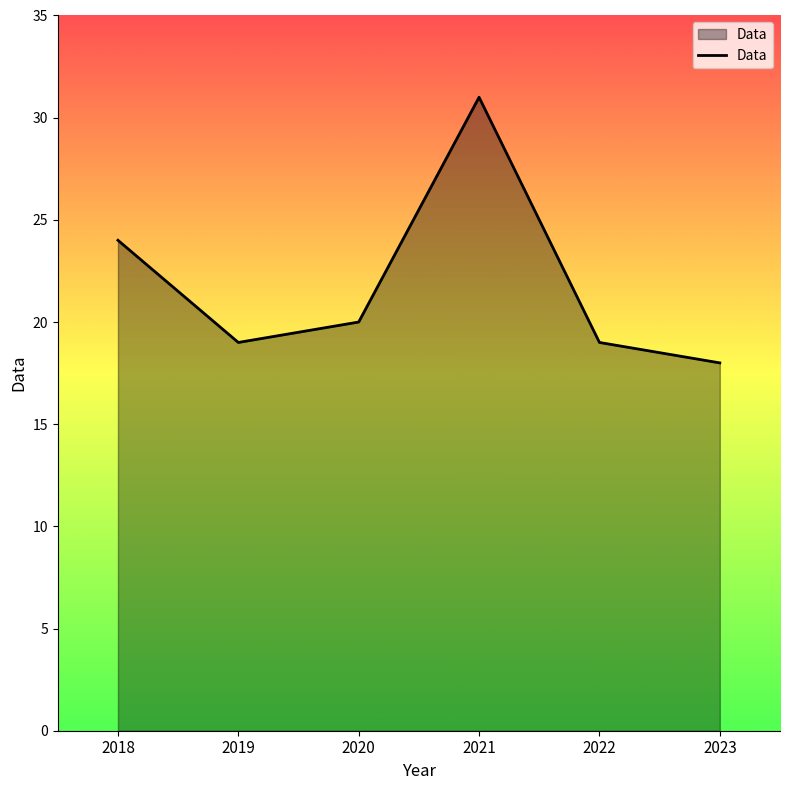

What is the difference between the values at 2019 and 2021?

12